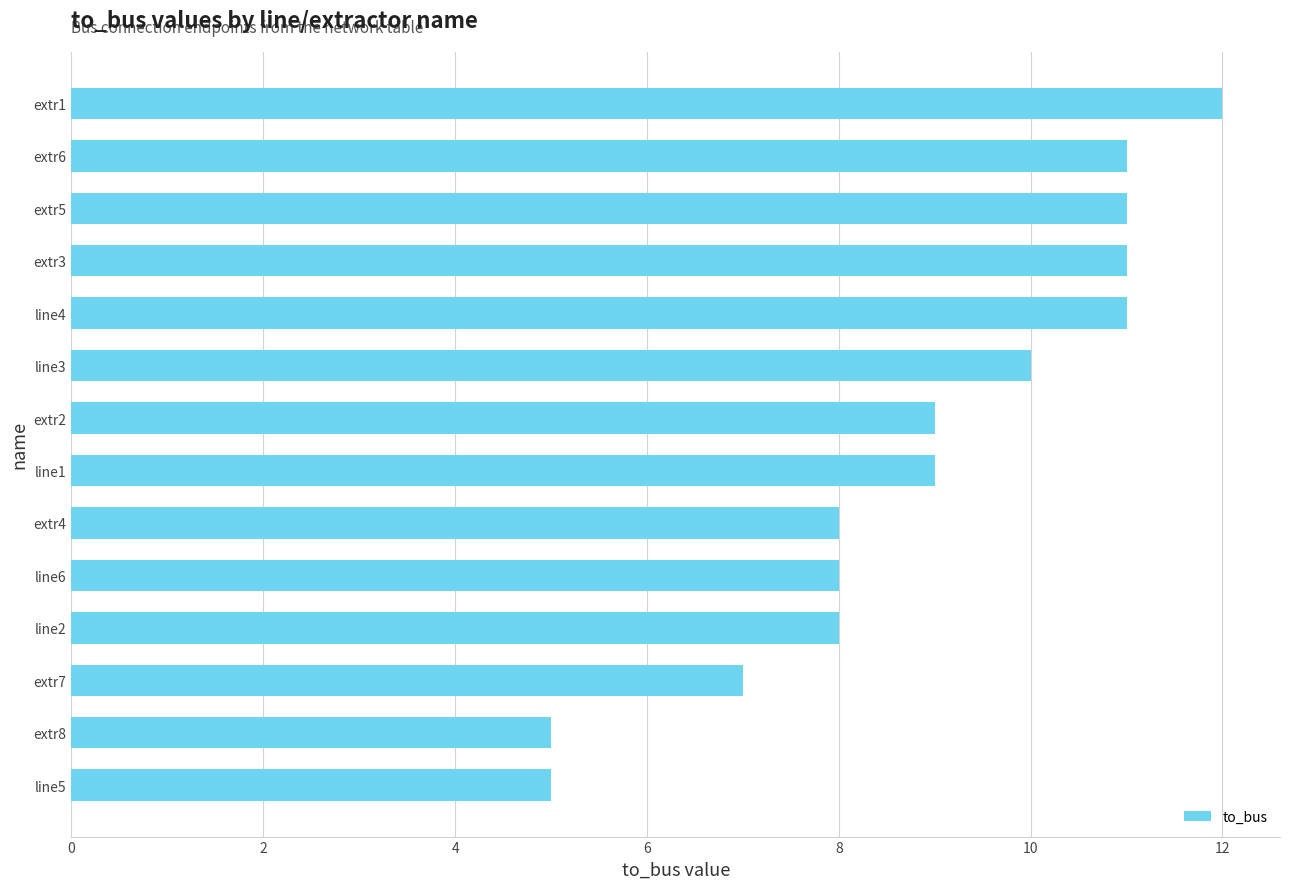

Reading top to bottom, extract all data points from this chart.

12	11	11	11	11	10	9	9	8	8	8	7	5	5